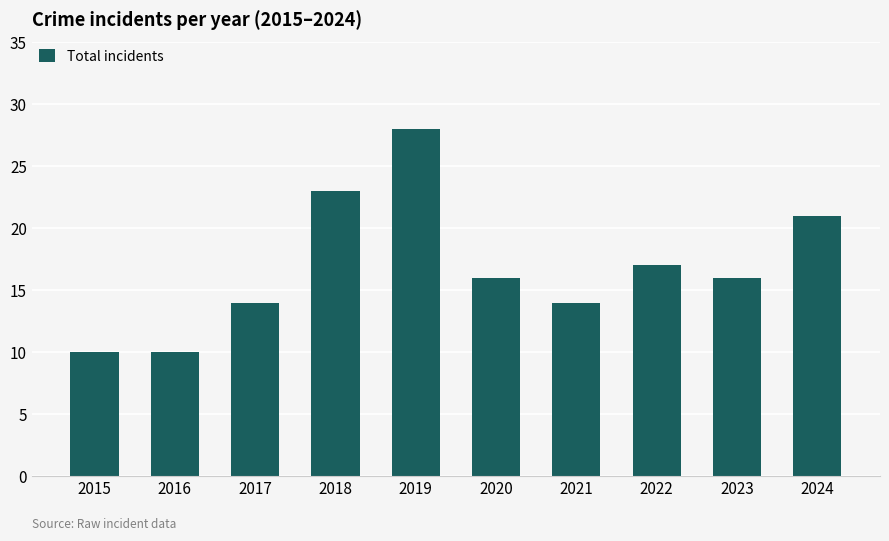

What is the greatest value displayed?

28